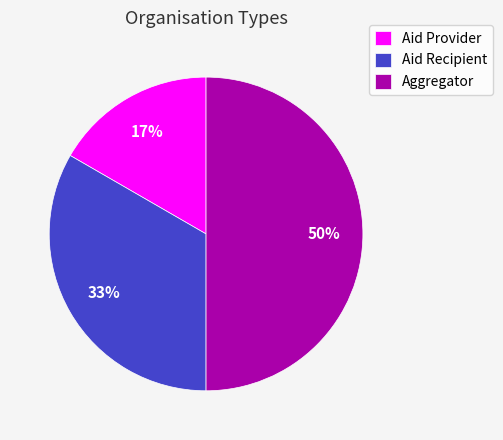

What is the smallest slice in the pie chart?

Aid Provider